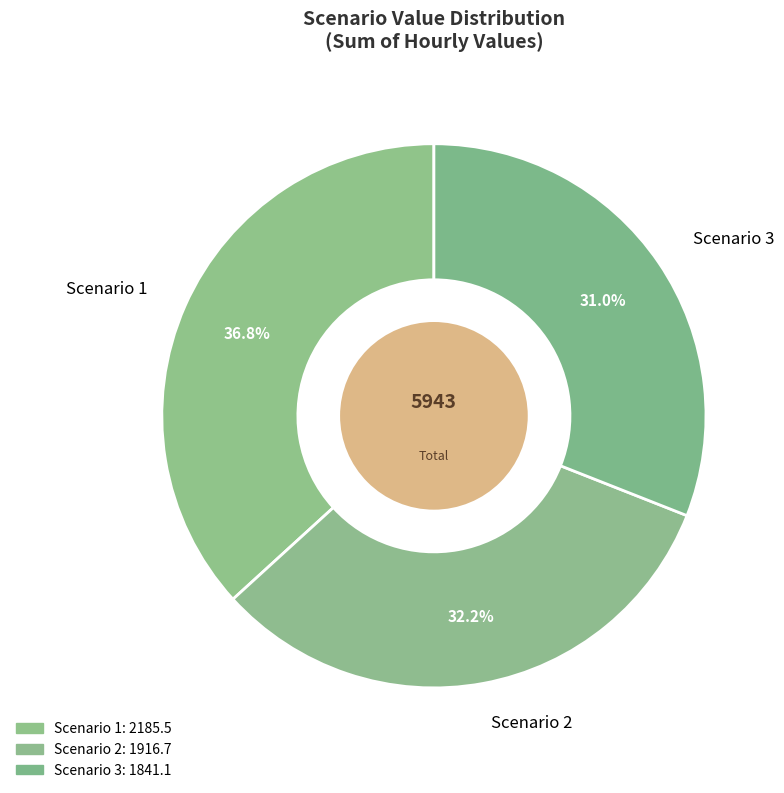

How many slices are in this pie chart?

3